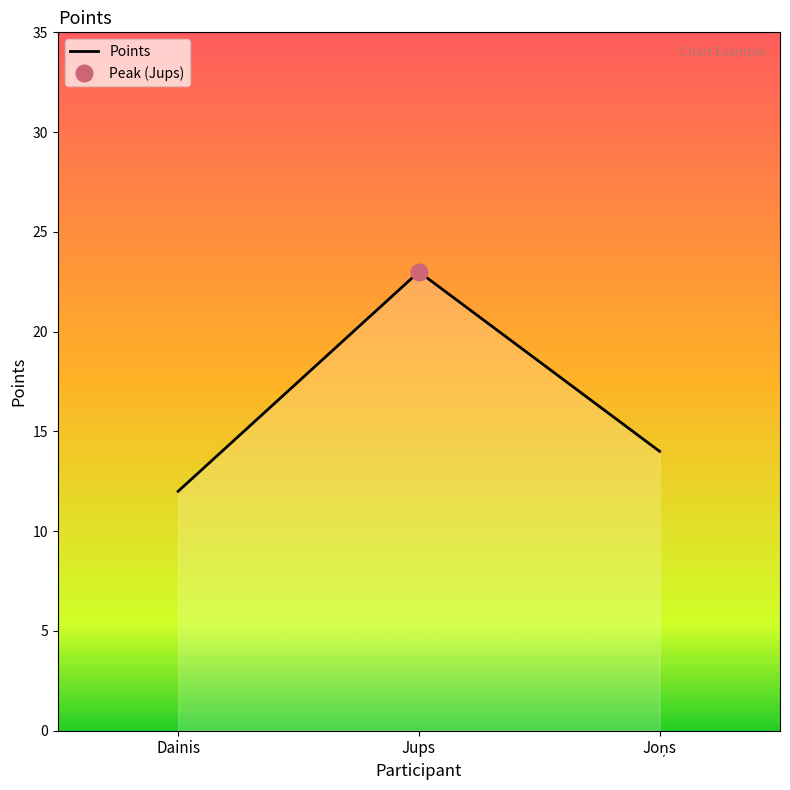

What is the smallest value displayed?

12